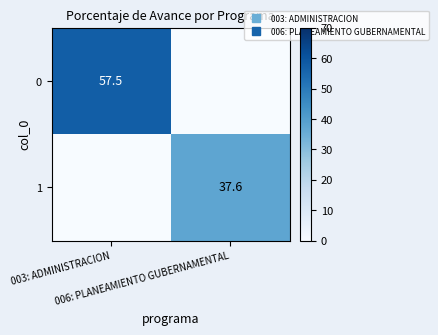

Which category has the lowest value in the 1 series?

003: ADMINISTRACION